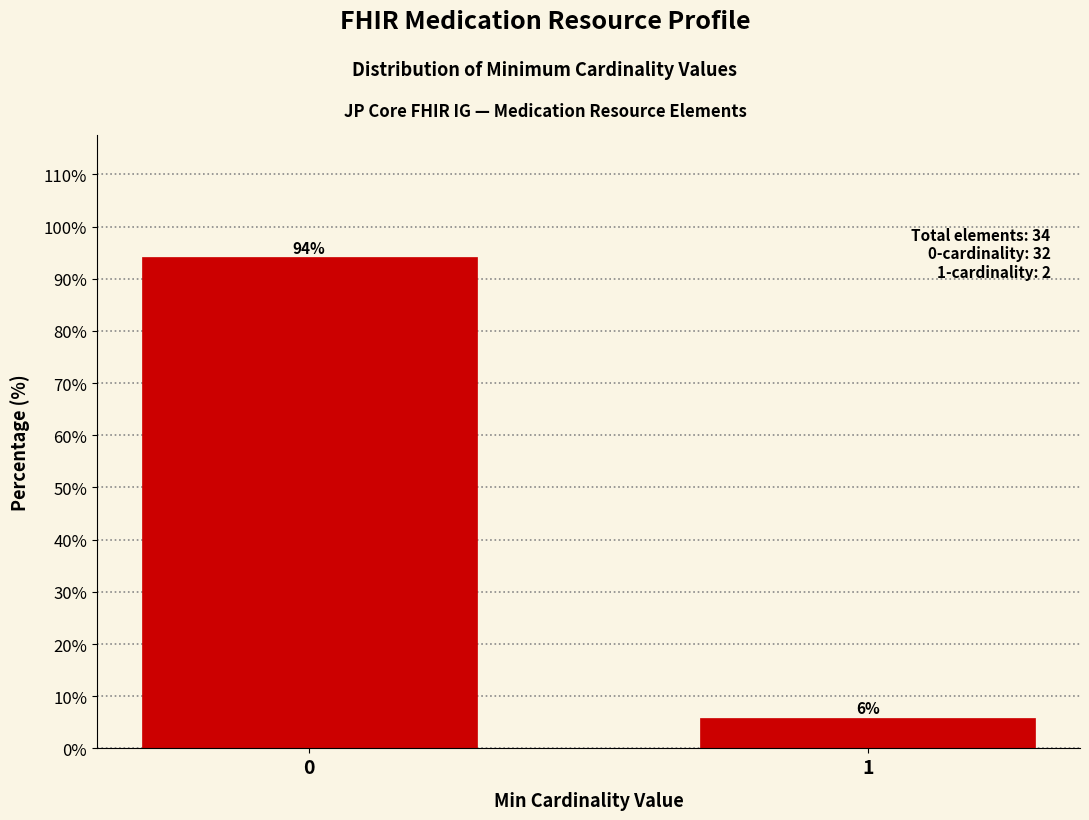

What is the approximate value at 1?

5.9